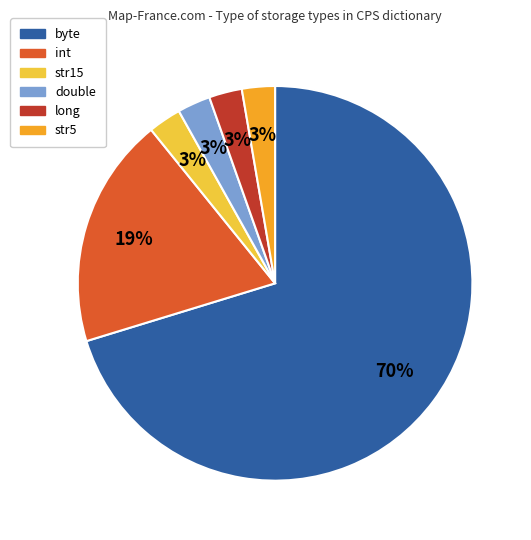

Is it true that double is 8% of the pie?

False